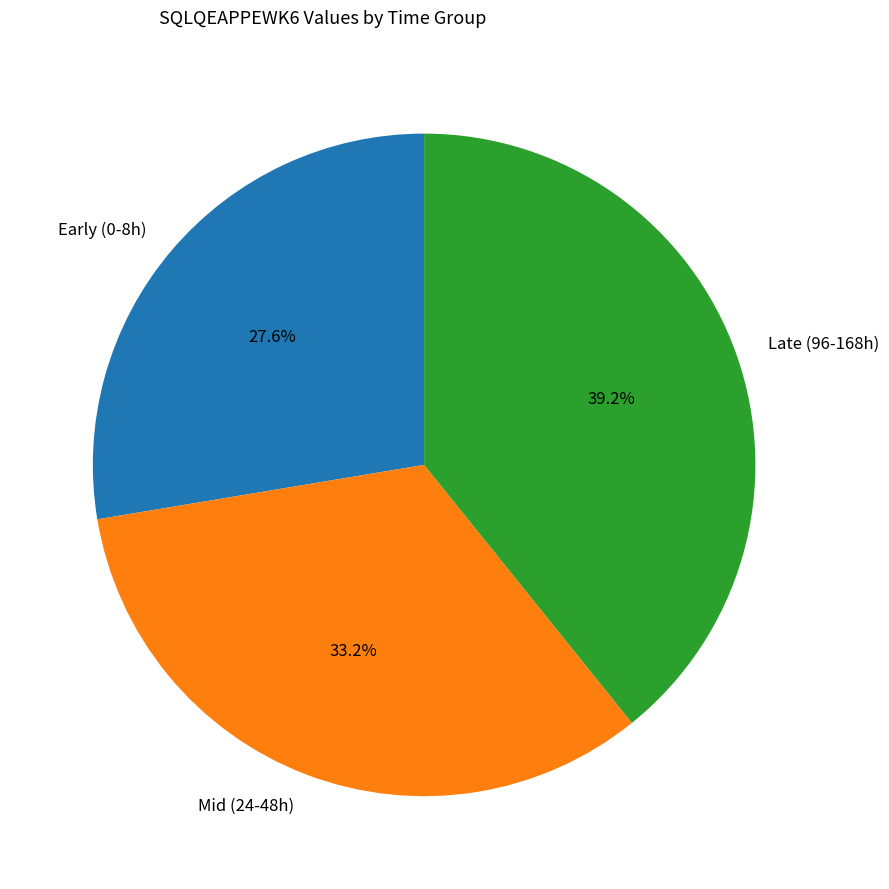

Which has a higher value, Mid (24-48h) or Late (96-168h)?

Late (96-168h)